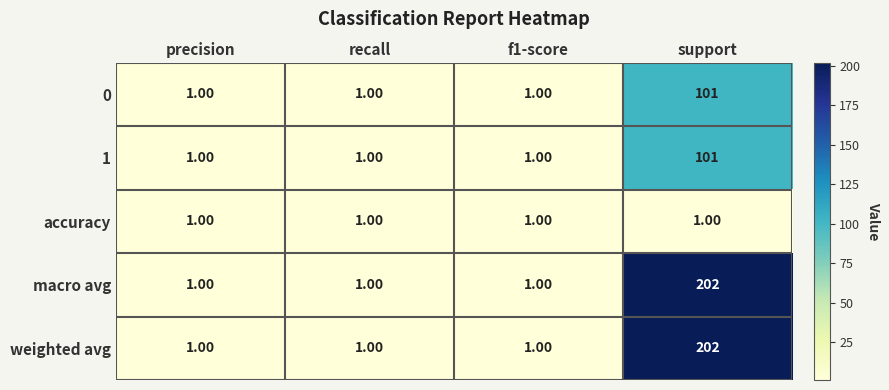

What is the total value across all series at f1-score?

5